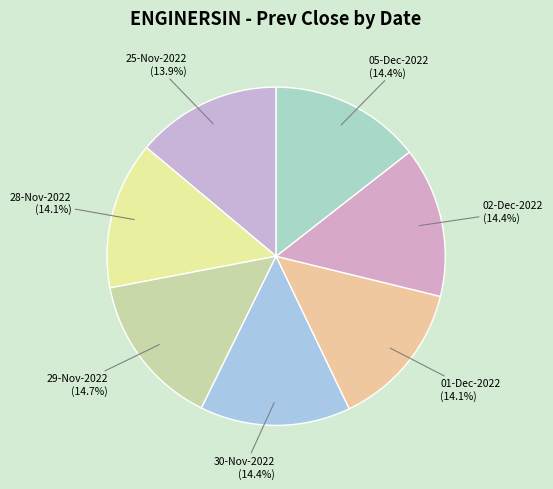

What percentage is the 25-Nov-2022 slice, to the nearest percent?

14%